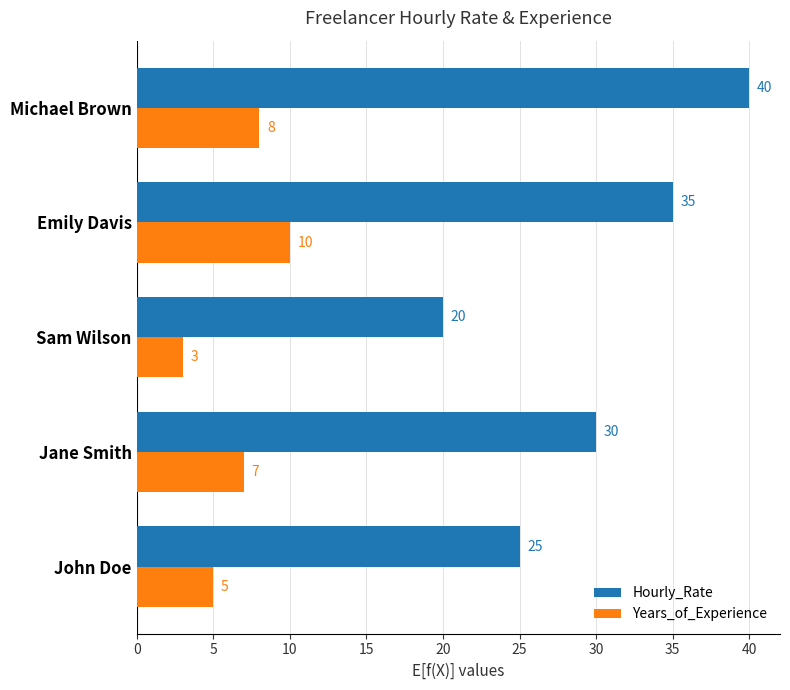

At which category is the sum across all series the highest?

Michael Brown